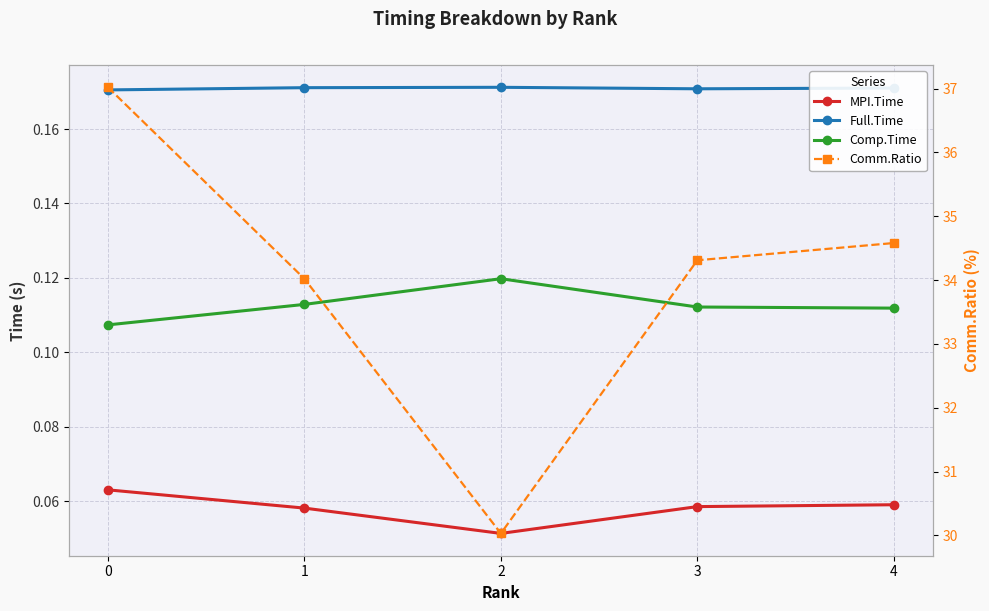

Which series changed the most between 1 and 2?

Comm.Ratio